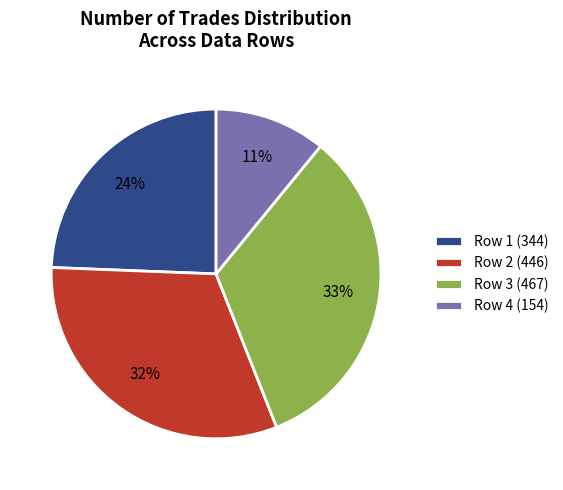

Which has a higher value, Row 2 (446) or Row 4 (154)?

Row 2 (446)